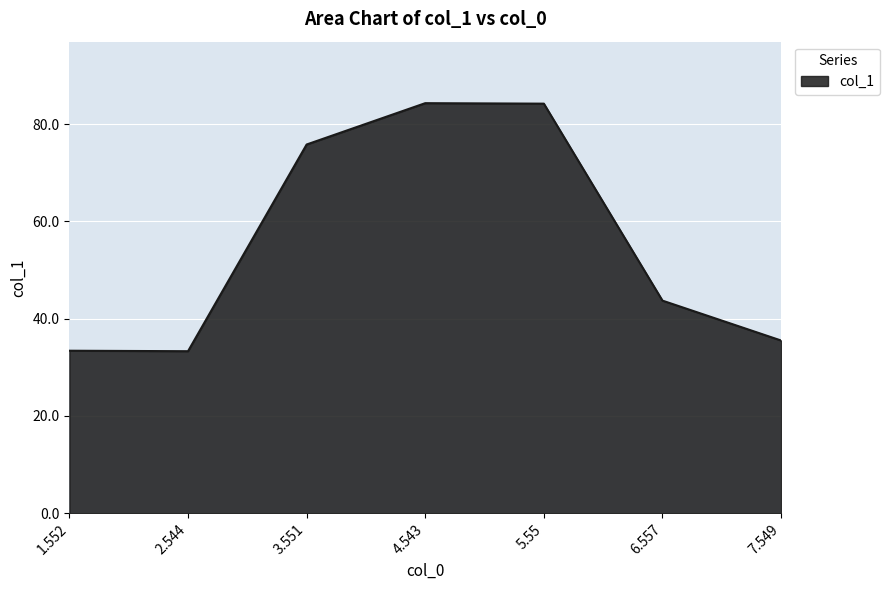

Read the value at 1.552.

33.4